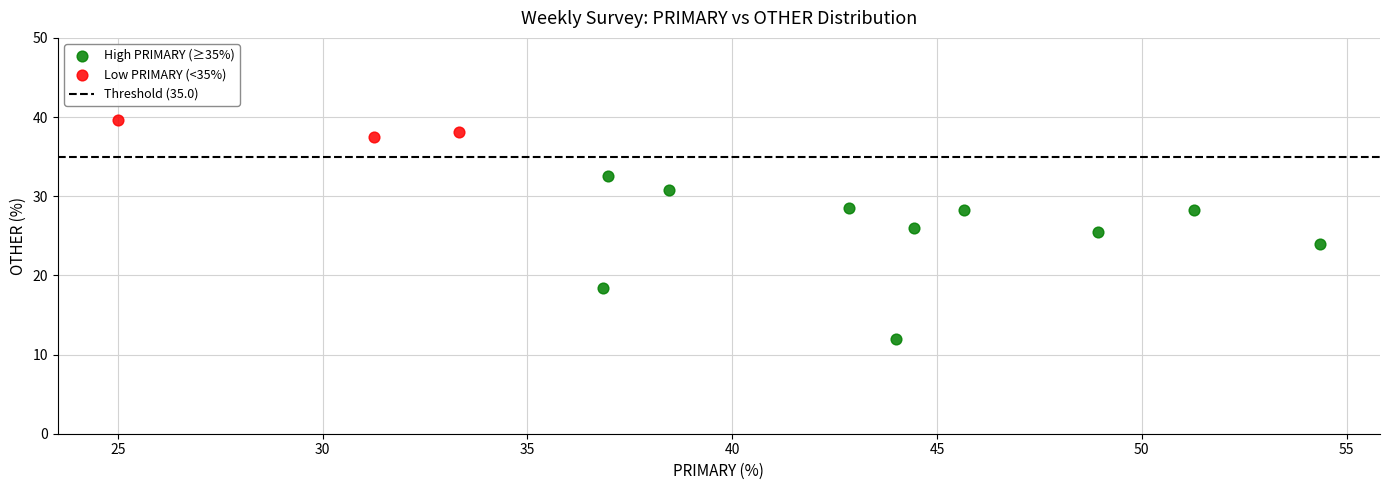

Which series reaches the minimum Y coordinate?

High PRIMARY (≥35%)